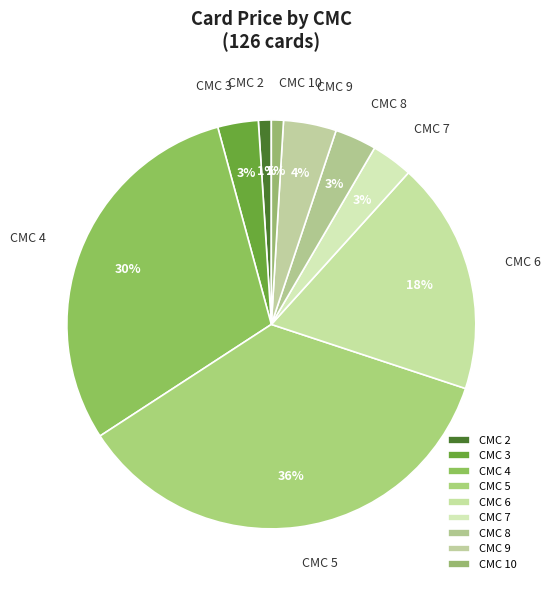

Between CMC 10 and CMC 4, which is larger?

CMC 4